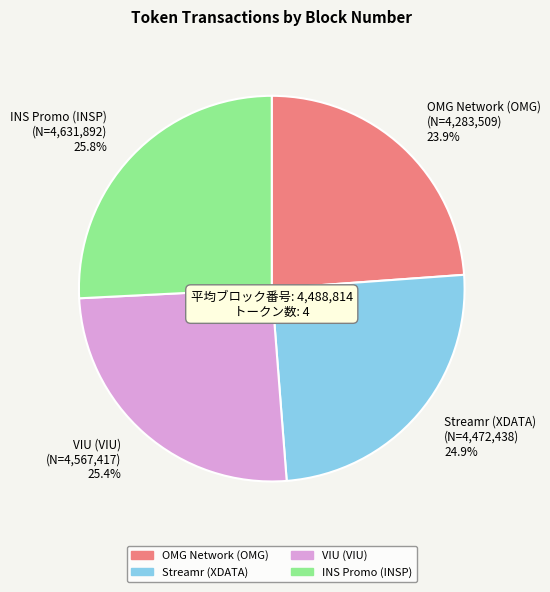

What percentage do Streamr (XDATA) and VIU (VIU) together represent?

50.3%